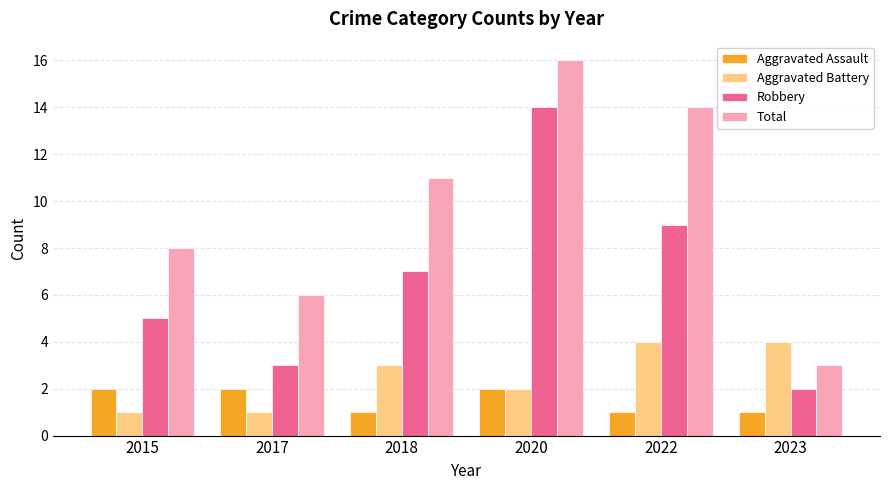

What is the smallest value displayed?

1